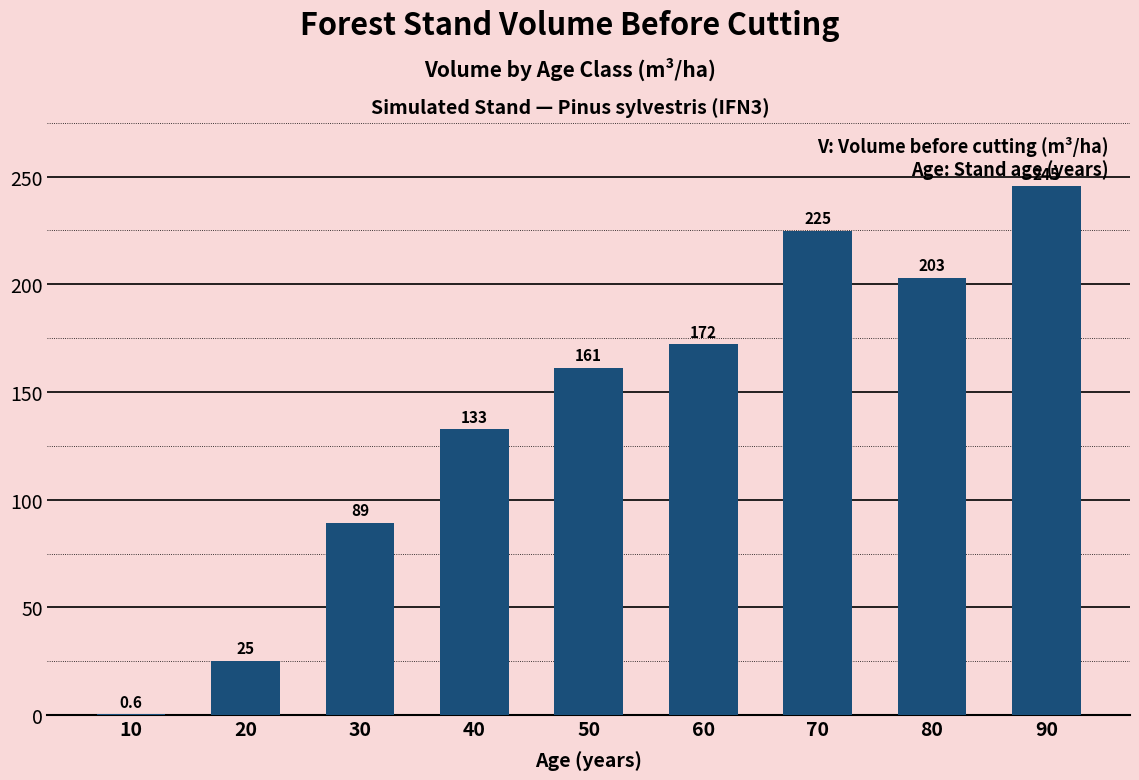

Which label corresponds to the largest value in the chart?

90